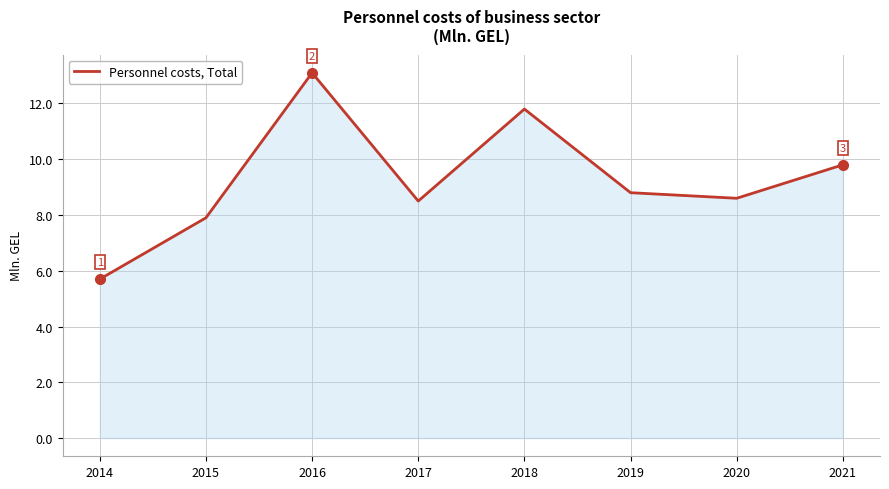

How many values are below 8?

2